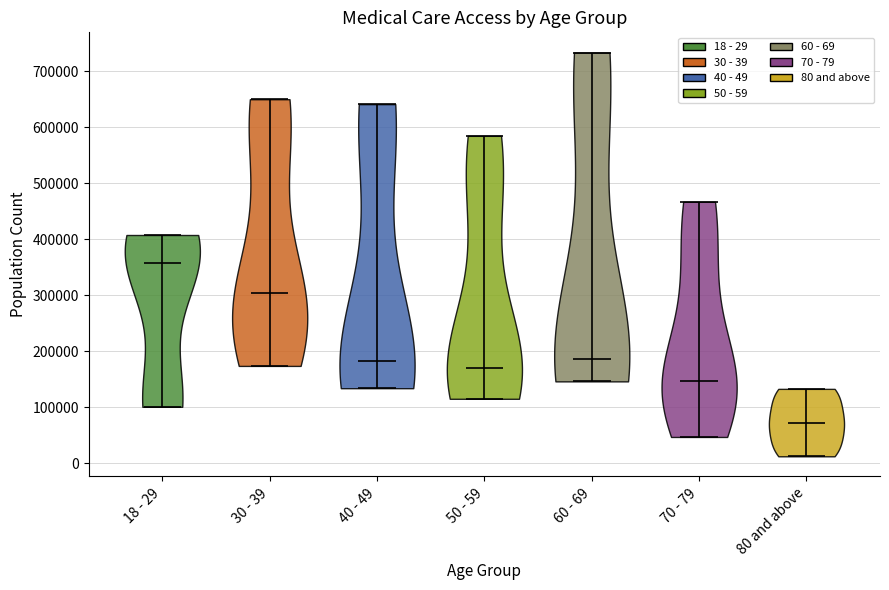

What is the lowest point the violin for 50 - 59 reaches on the y-axis? The values are not printed on the chart, so give them approximately, as read against the axis.

110000